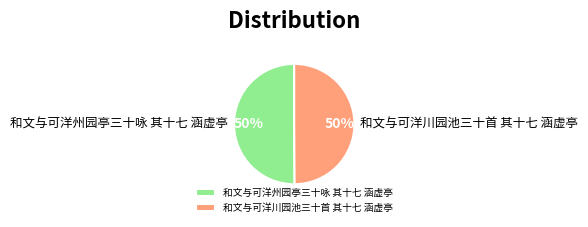

How many slices are in this pie chart?

2